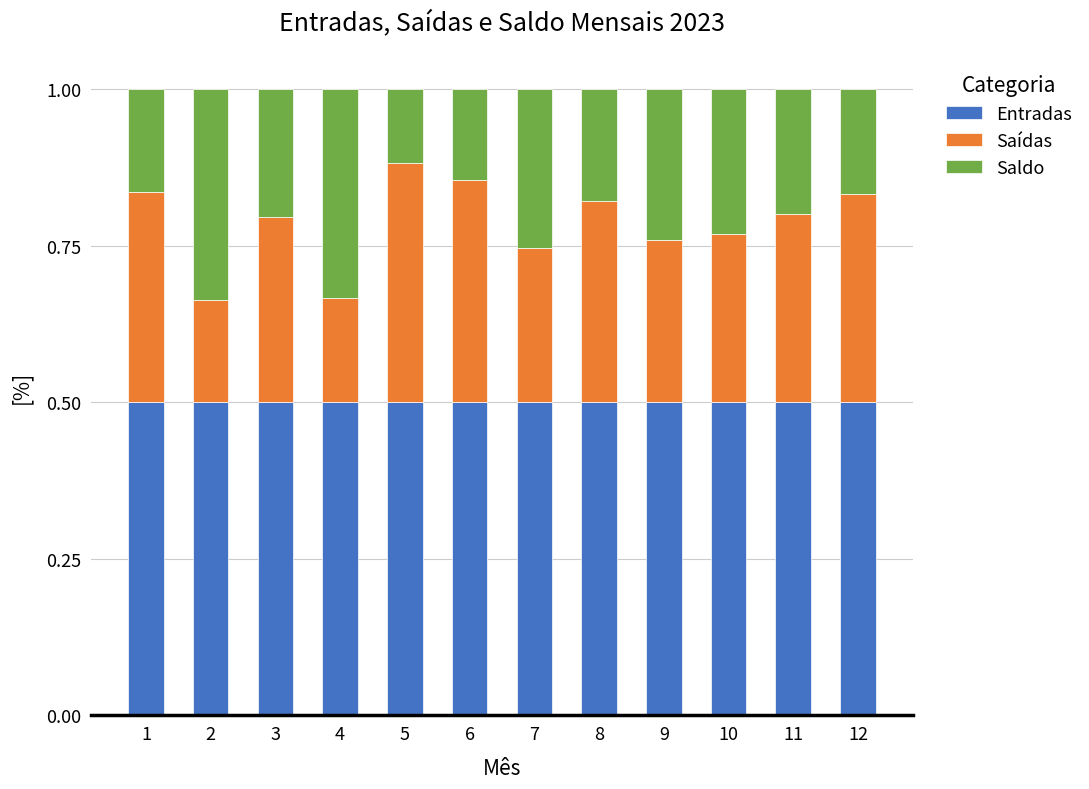

Count the Entradas values in the range 0 to 1.

12